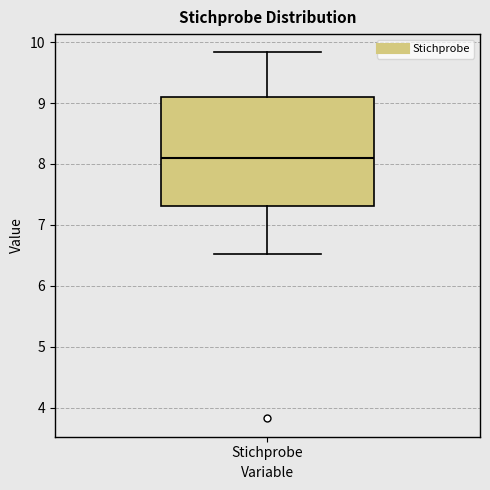

Read this box plot against the y-axis: the position of the median line, the range covered by the box, and the ends of both whiskers. The values are not printed on the chart, so give them approximately, as read against the axis.

median 8.1, box 7.3 to 9.1, whiskers 6.5 to 9.8